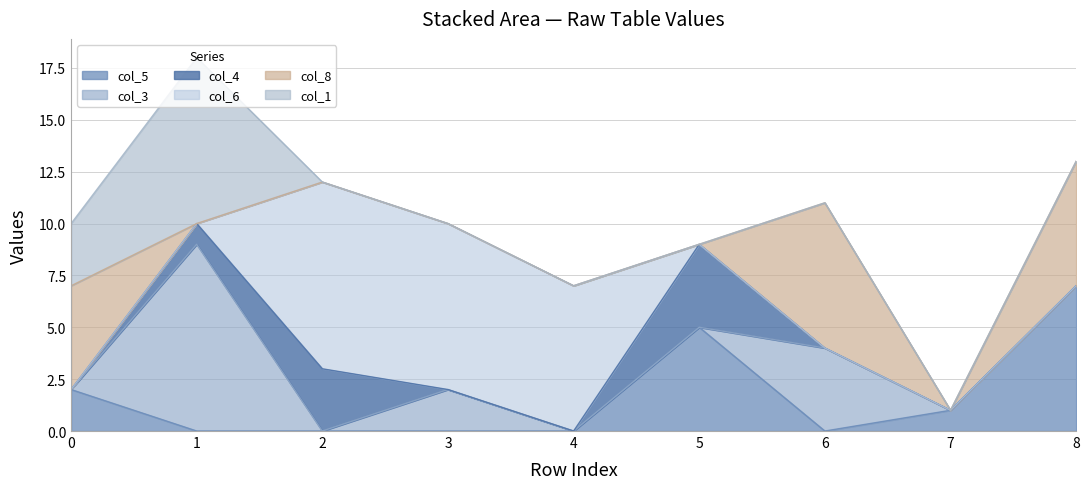

How many col_1 values are between 0 and 1?

7